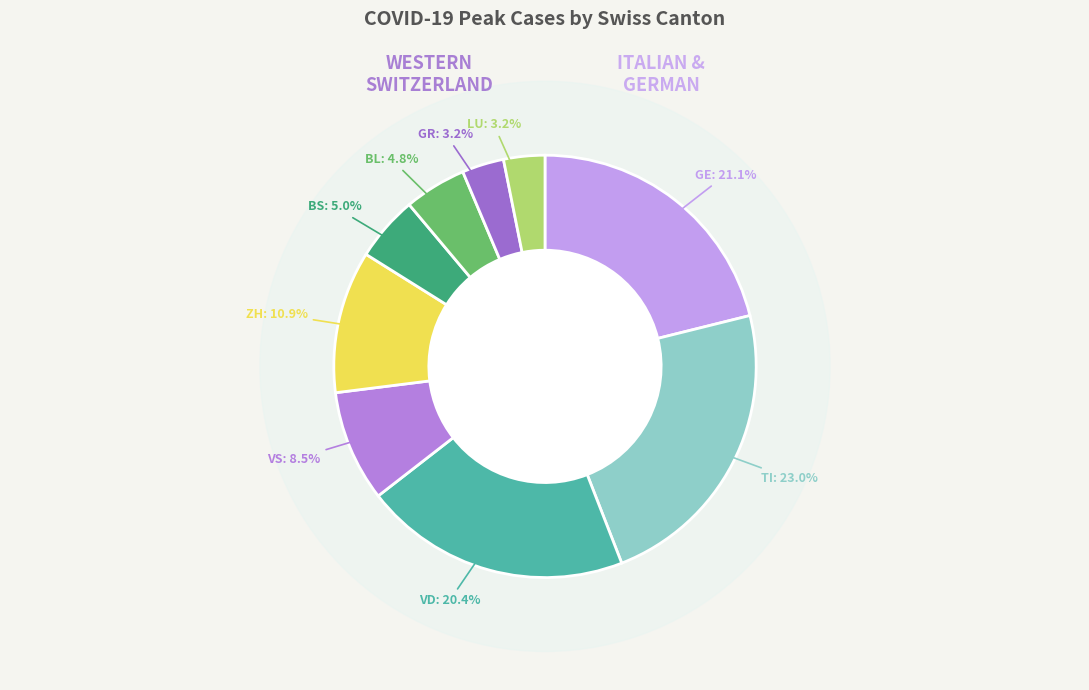

Count the number of slices in the pie.

9